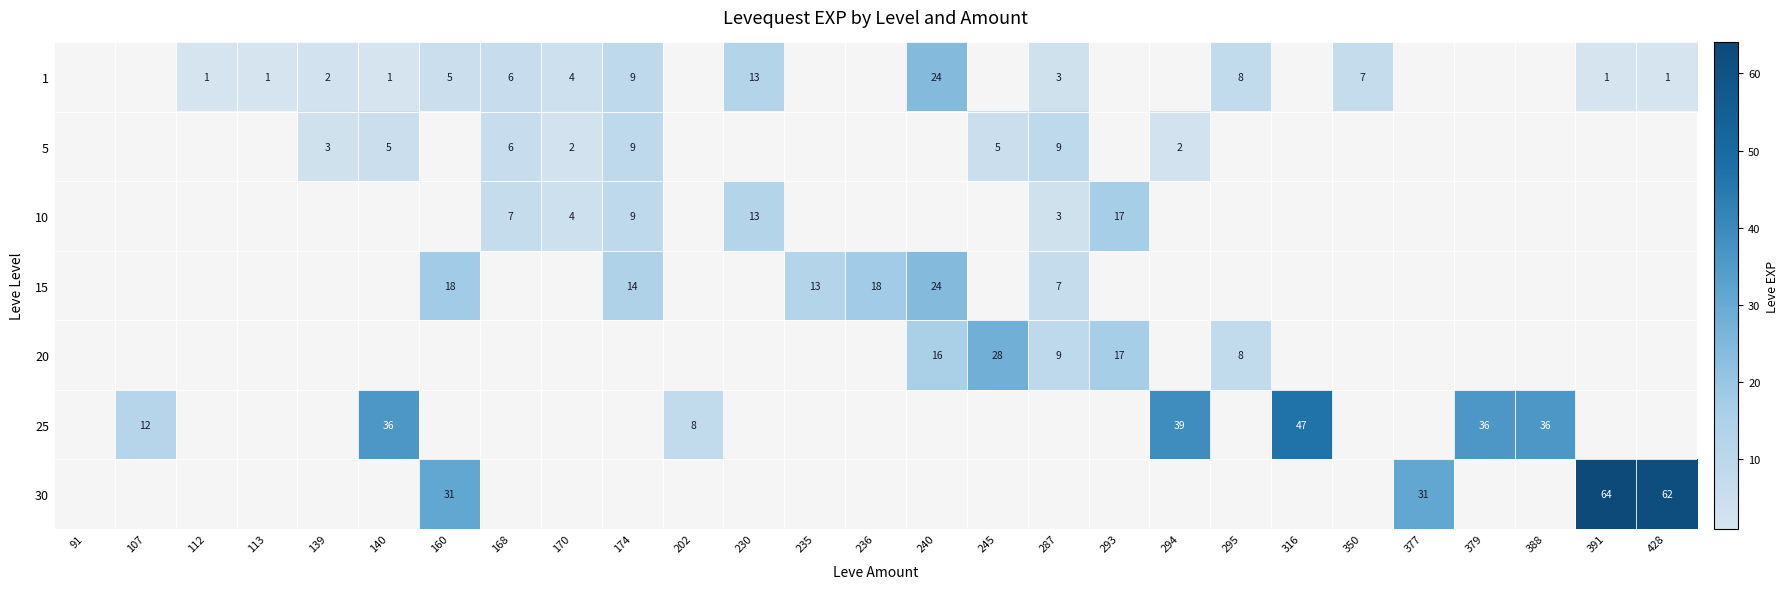

Is it true that 25 equals 8 at 202?

True